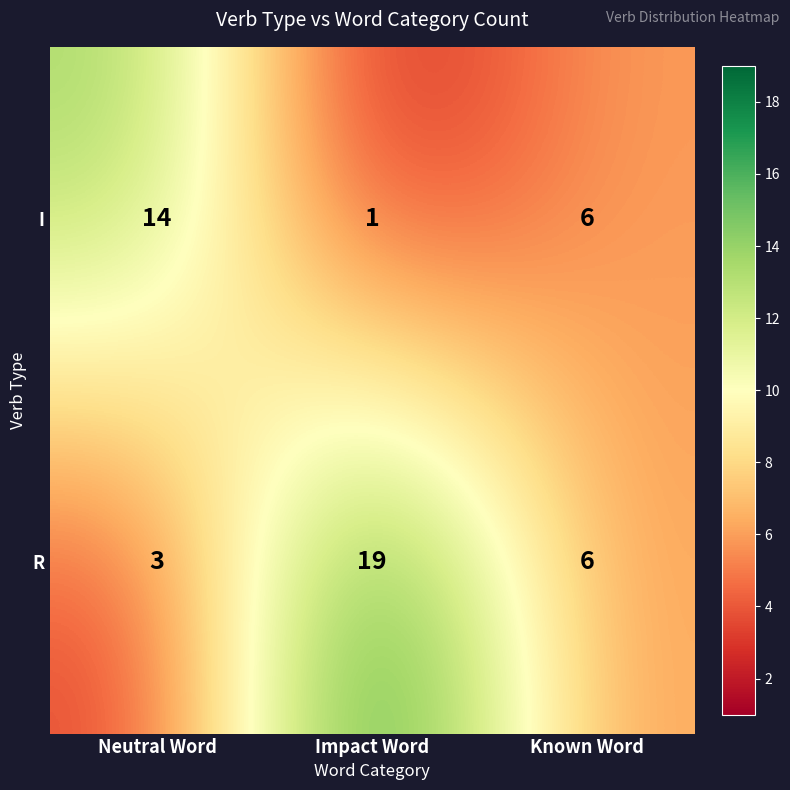

What is the sum of all I values?

21